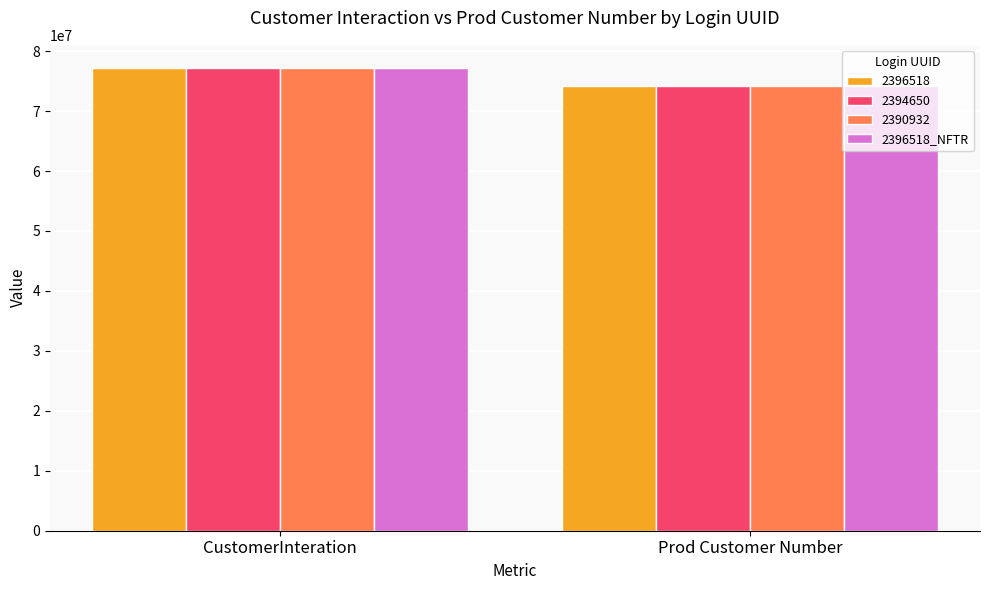

Reading left to right, transcribe all the data shown in this chart.

2396518: CustomerInteration=77187956	Prod Customer Number=74215405
2394650: CustomerInteration=77187957	Prod Customer Number=74215405
2390932: CustomerInteration=77187958	Prod Customer Number=74215405
2396518_NFTR: CustomerInteration=77187959	Prod Customer Number=74215405